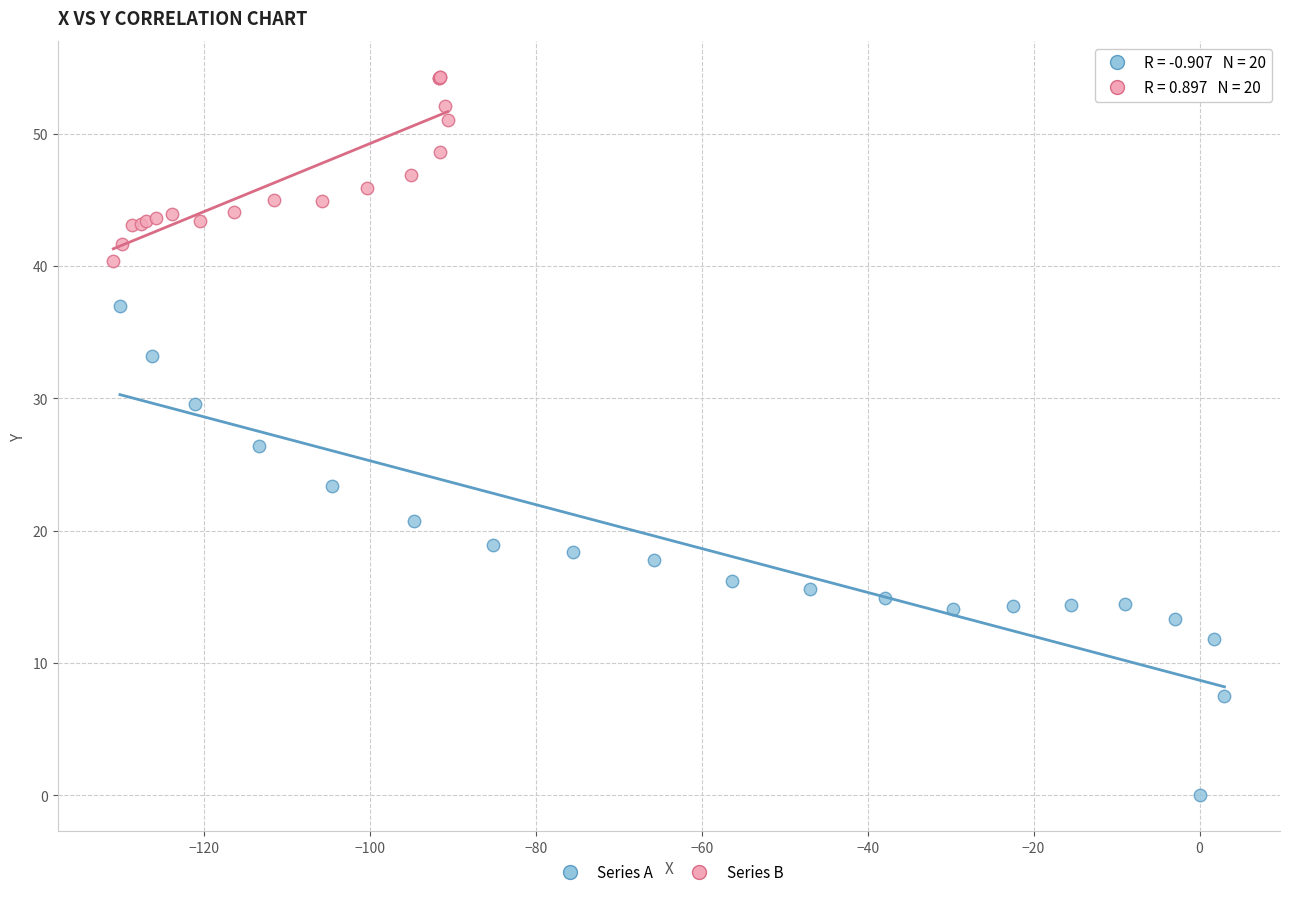

Which series contains the highest Y value?

Series B